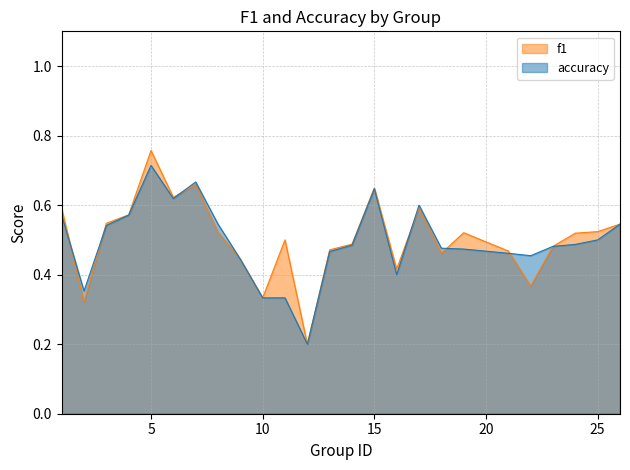

At which label does accuracy reach its peak?

5